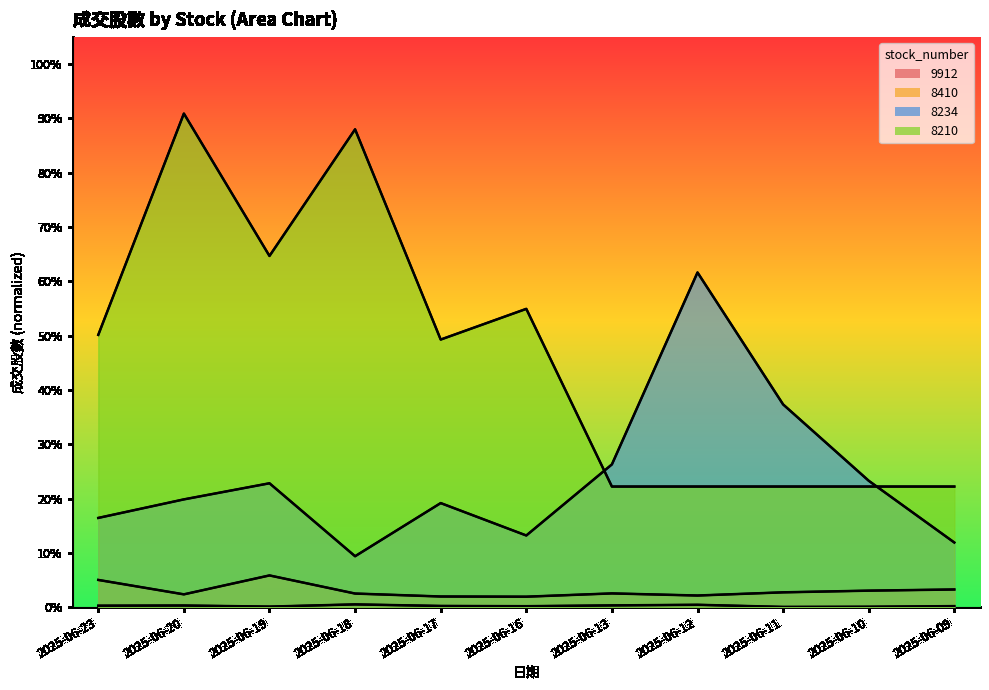

How many 8234 values are between 0 and 1?

11